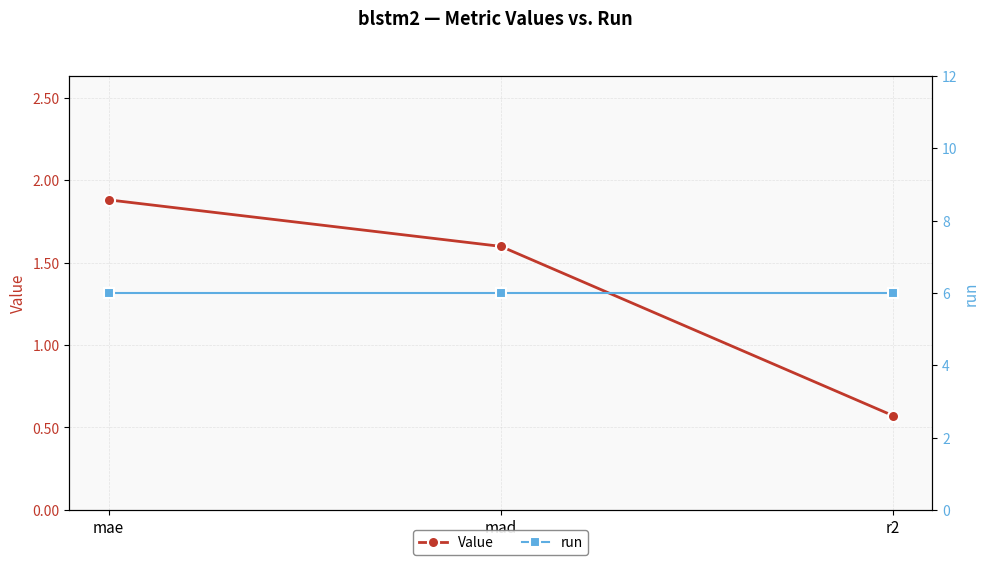

How many lines are shown in the chart?

2